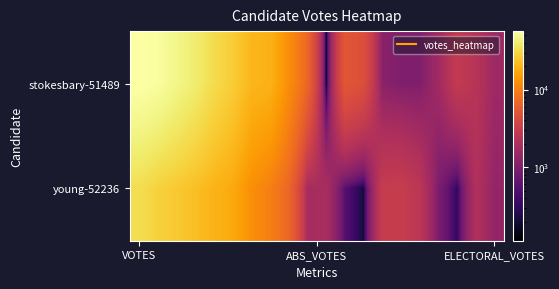

What is the maximum value shown in the chart?

56559.9